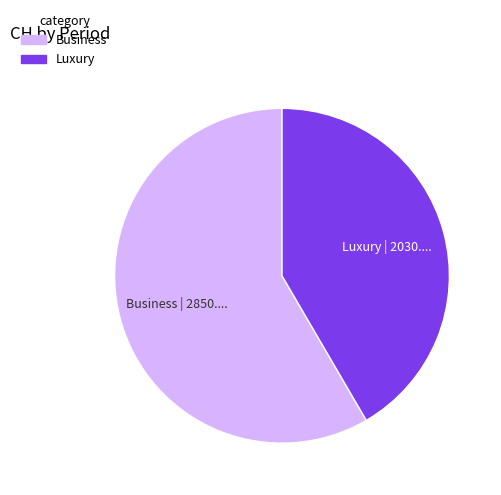

Is there any slice that represents more than half of the pie?

Yes